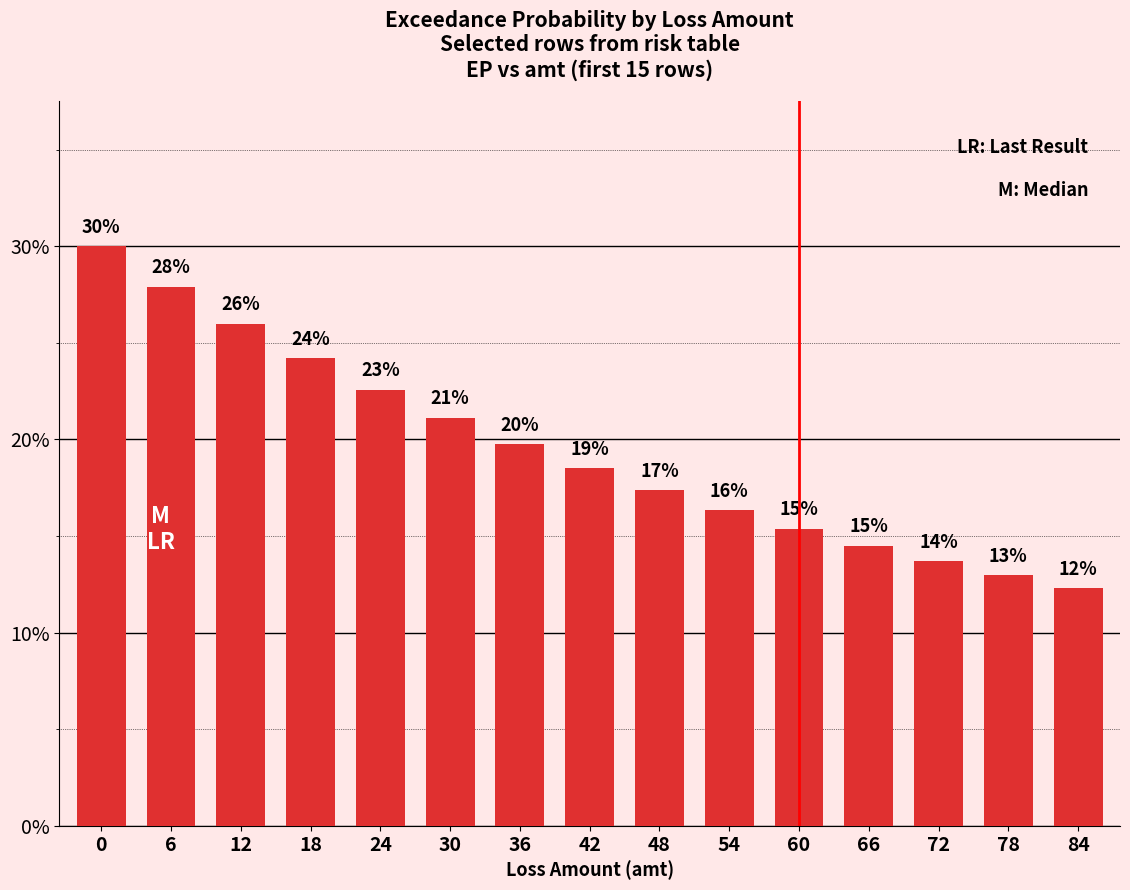

What is the value of the 7th bar from the left?

0.2